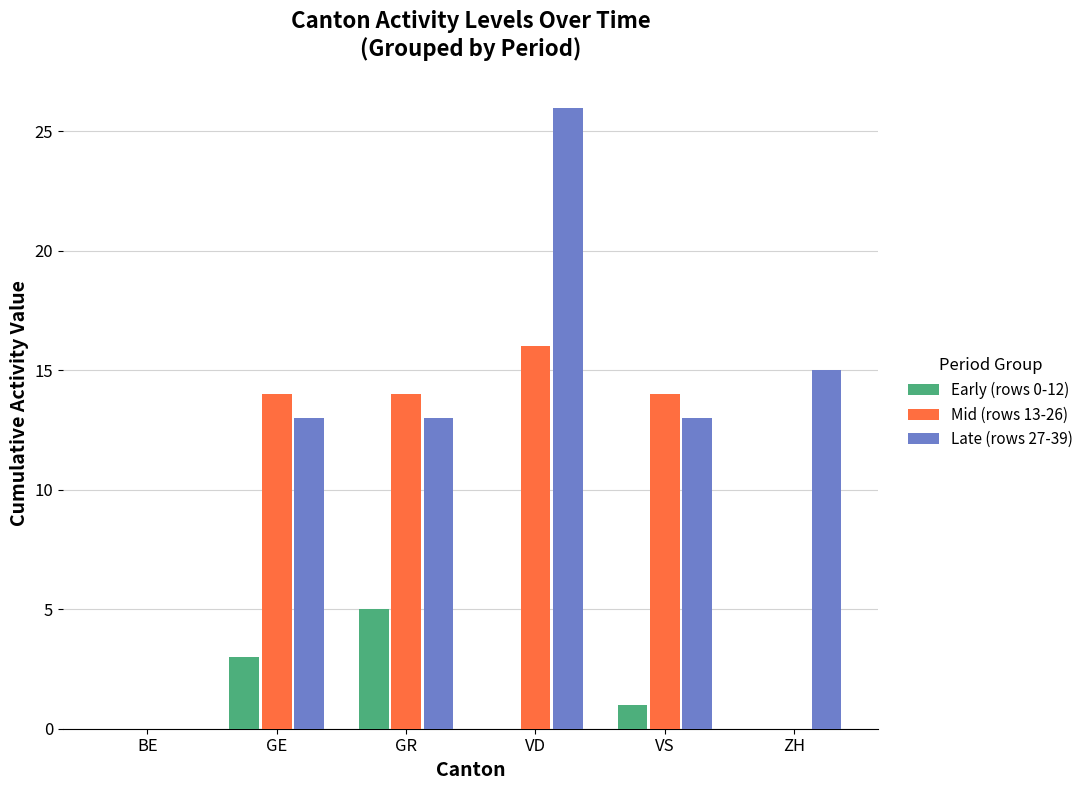

What is the sum of the Late (rows 27-39) values at BE and ZH?

15